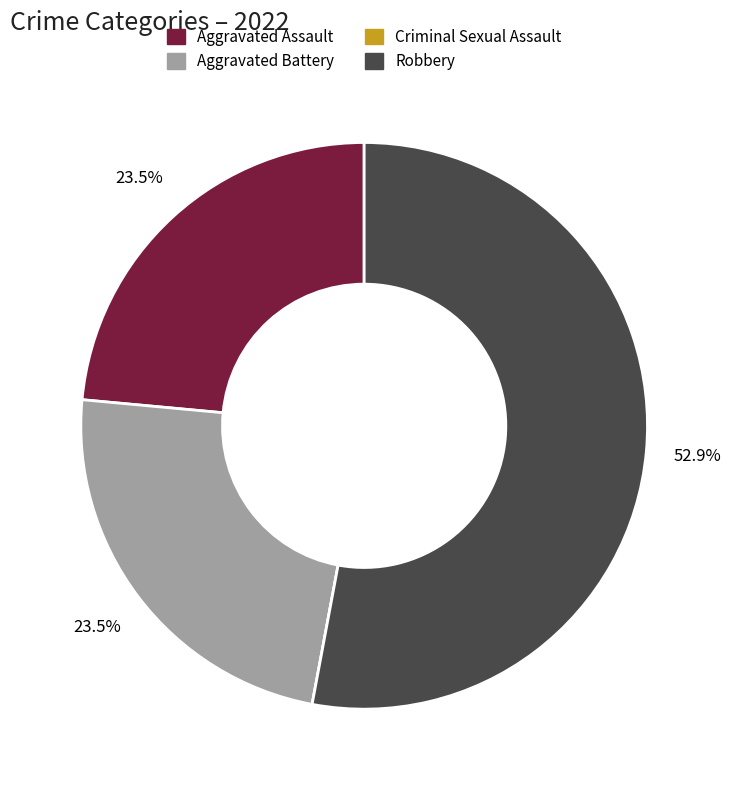

True or false: Aggravated Assault accounts for 24% of the total.

True